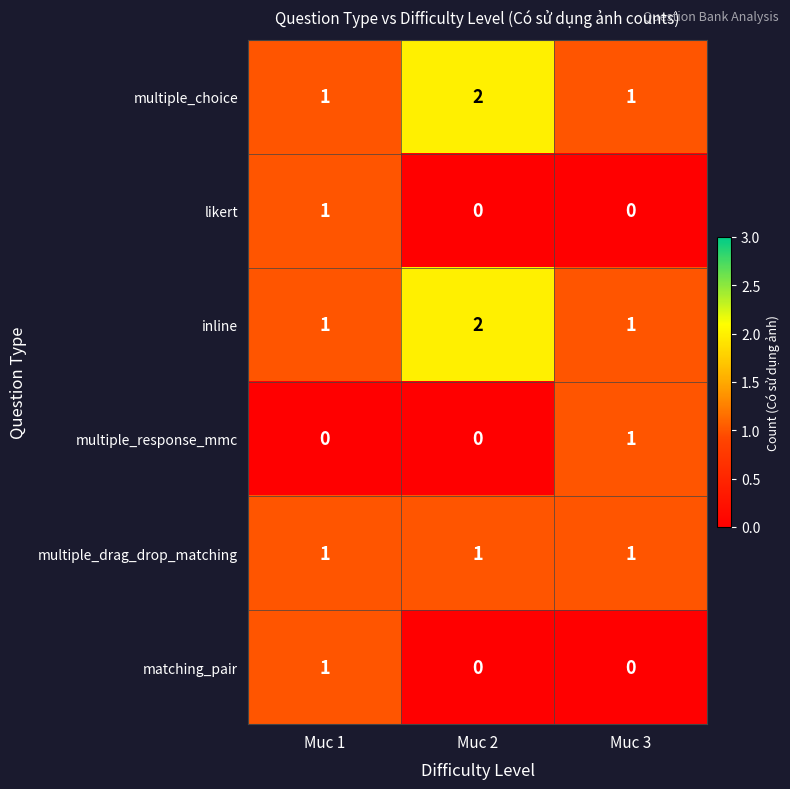

How many categories are shown in the chart?

3